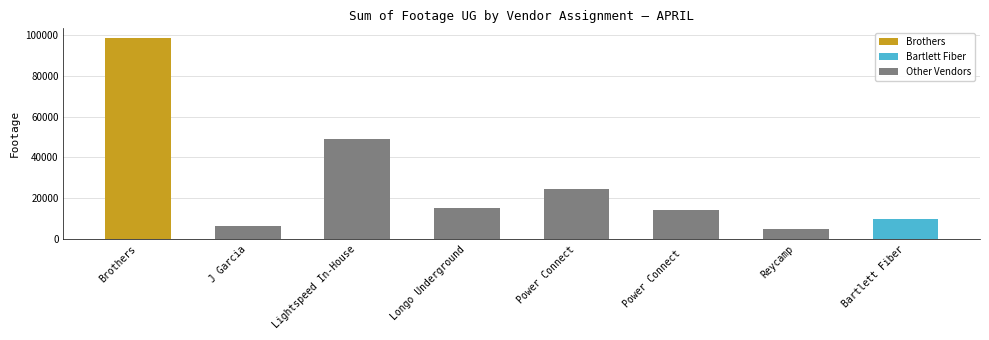

Is it true that the value at Longo Underground is 15415?

True